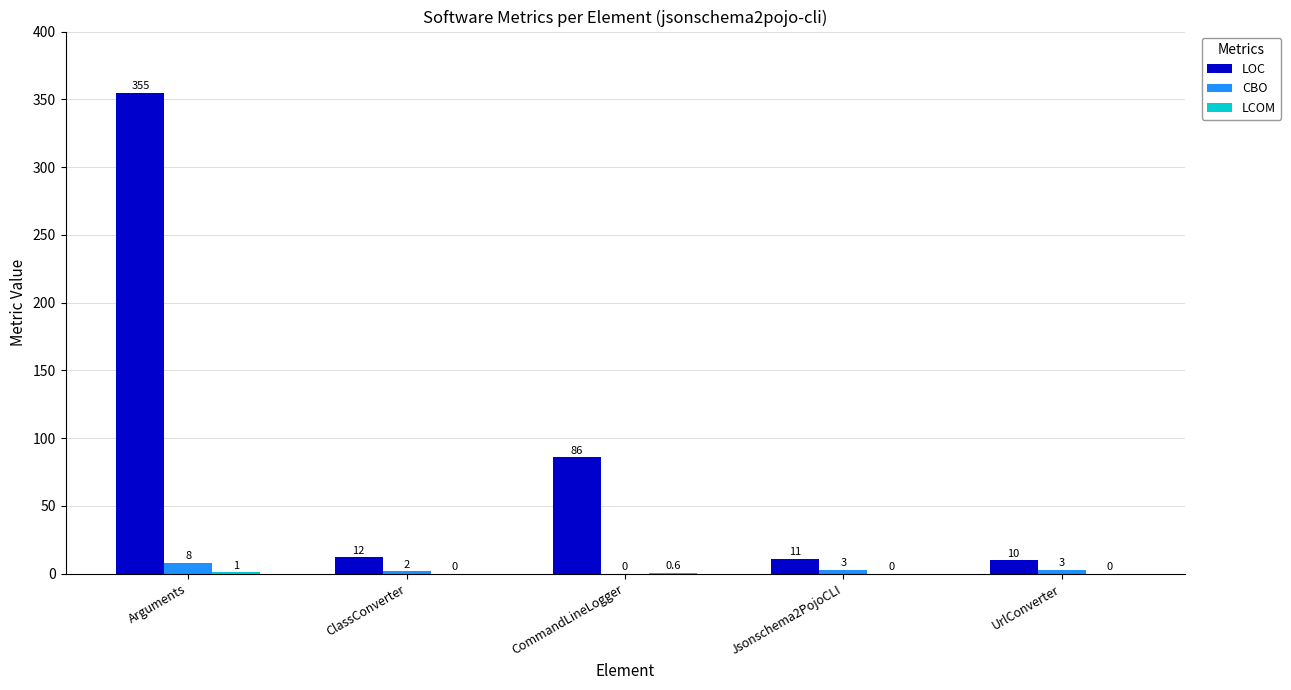

How many groups of bars are there?

5